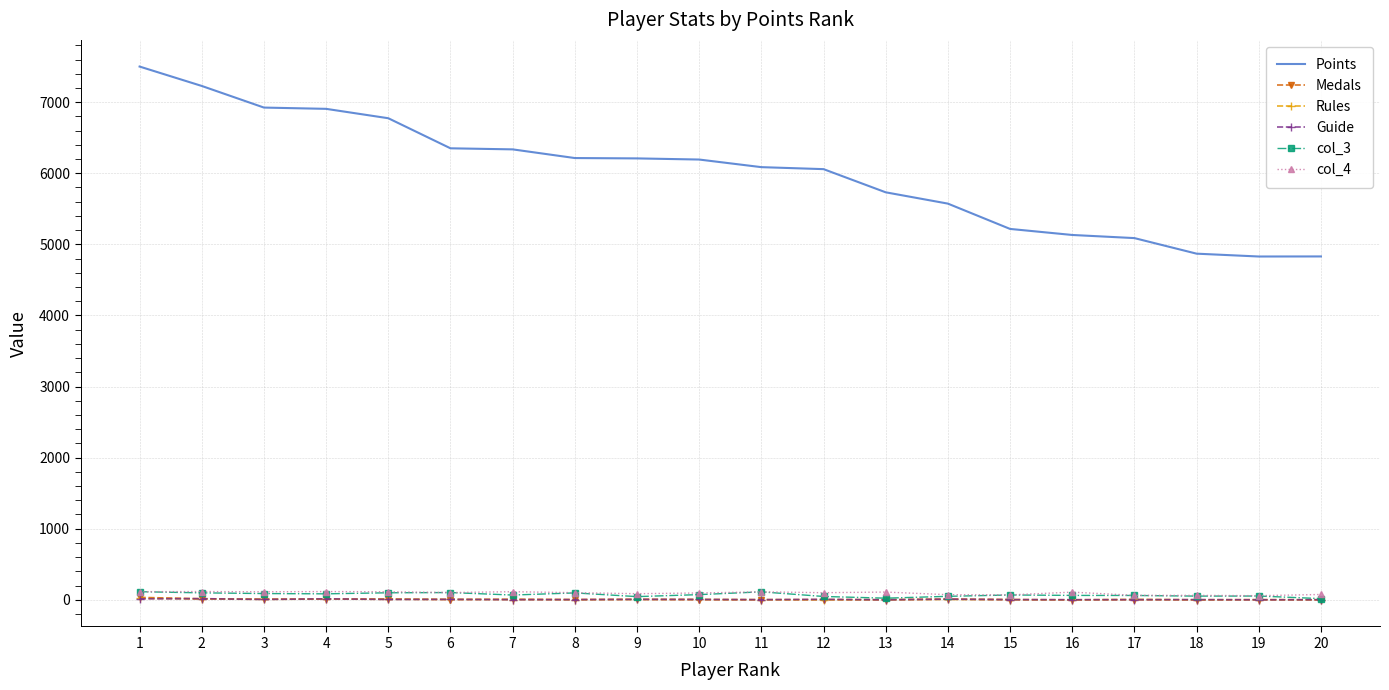

Which series has the largest range (max minus min)?

Points